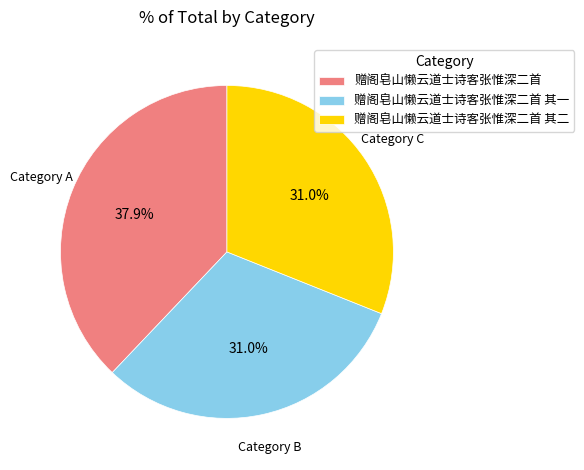

Is it true that 赠阁皂山懒云道士诗客张惟深二首 其一 is 31% of the pie?

True